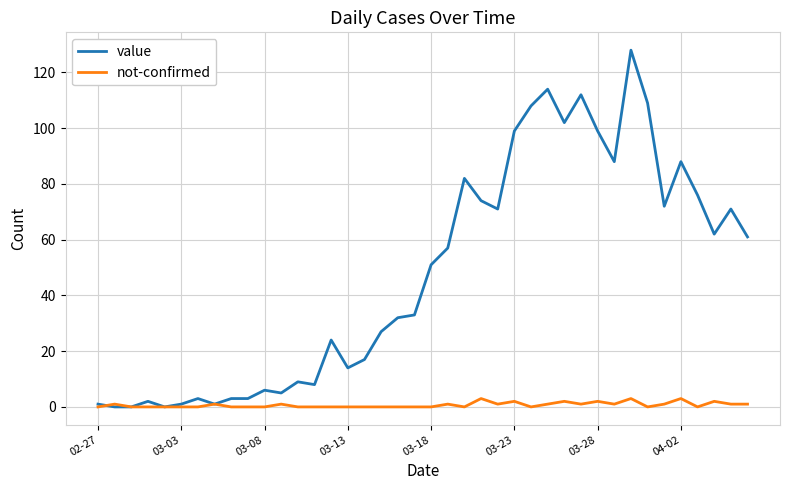

What is the highest value of the value series?

128